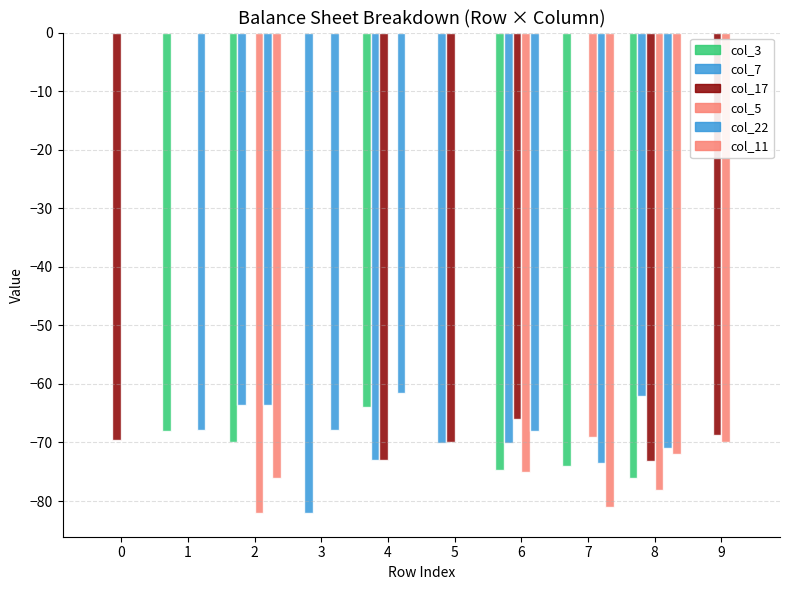

What value does the col_7 series have at 4?

-73.1